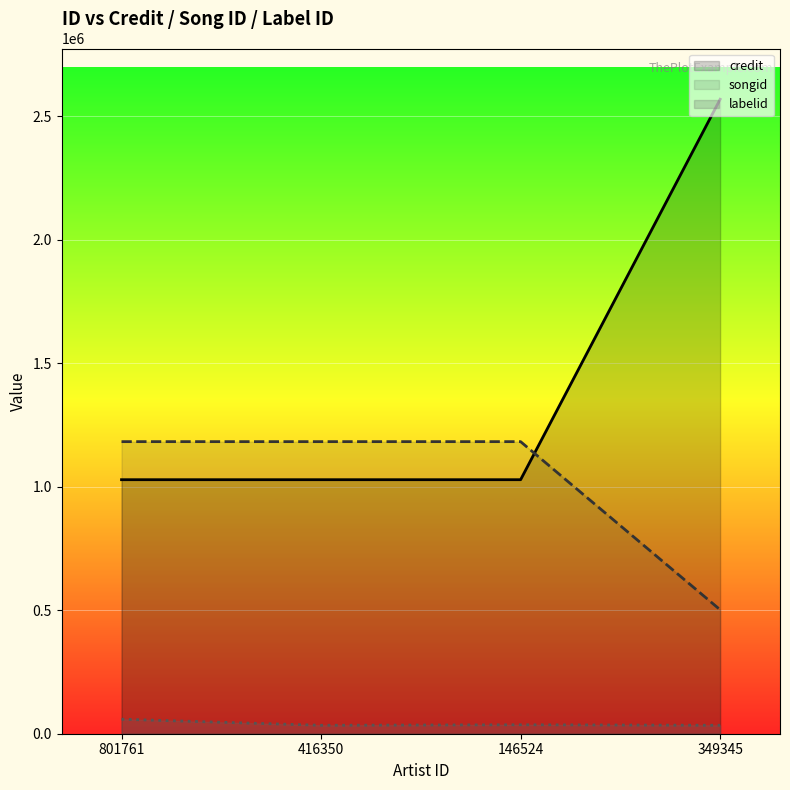

True or false: songid has a value of 534805 at 416350.

False